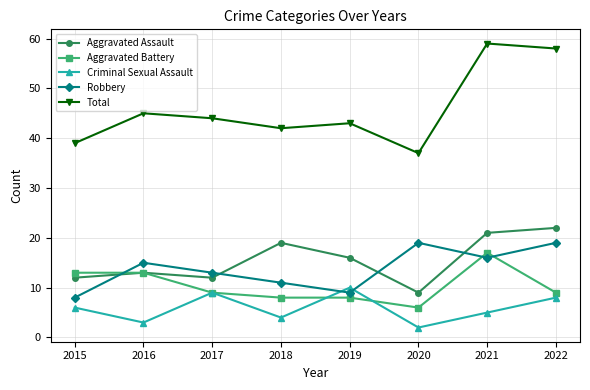

Where is the first local maximum for Total?

2016